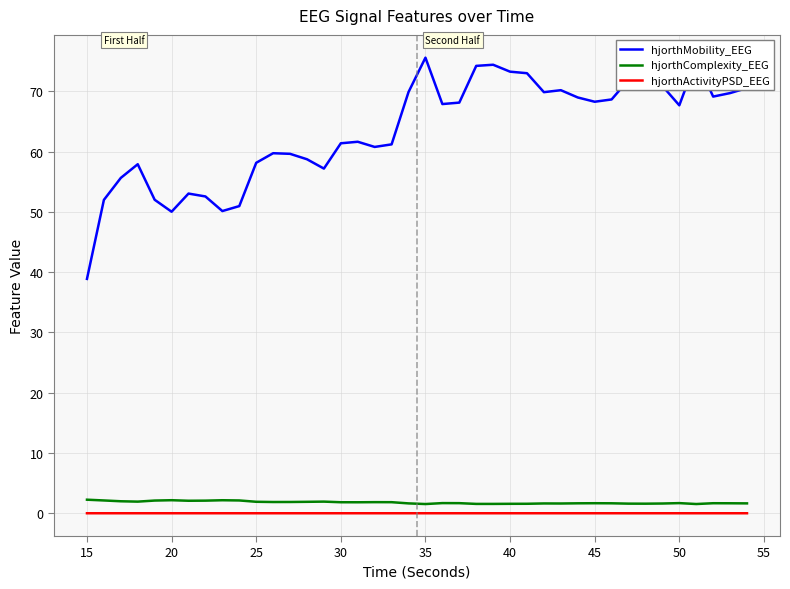

What is the maximum value shown in the chart?

75.6